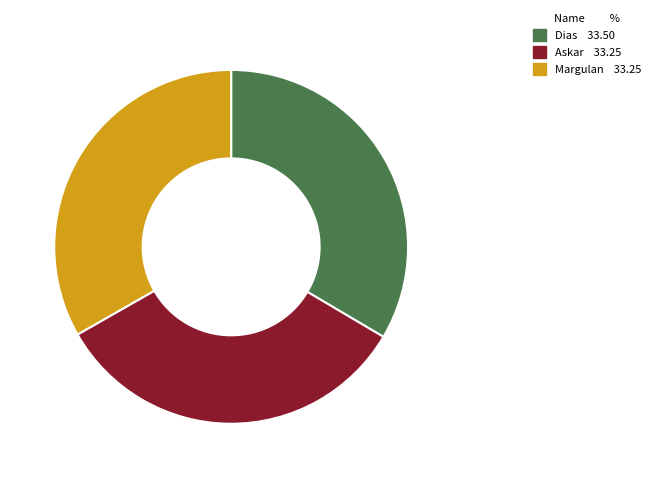

Count the number of slices in the pie.

3